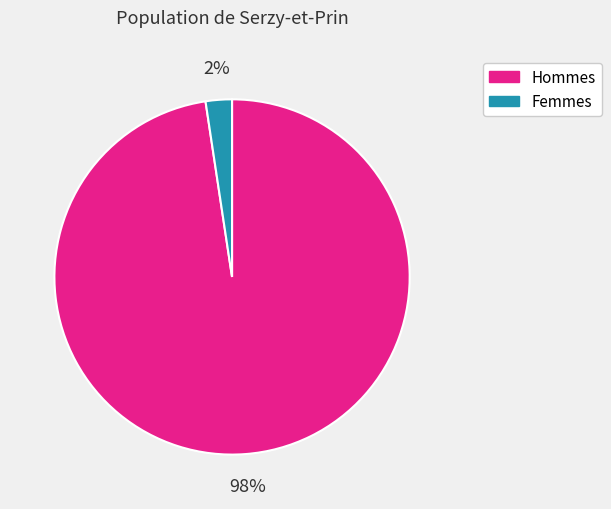

To the nearest percent, what is the average slice percentage?

50%